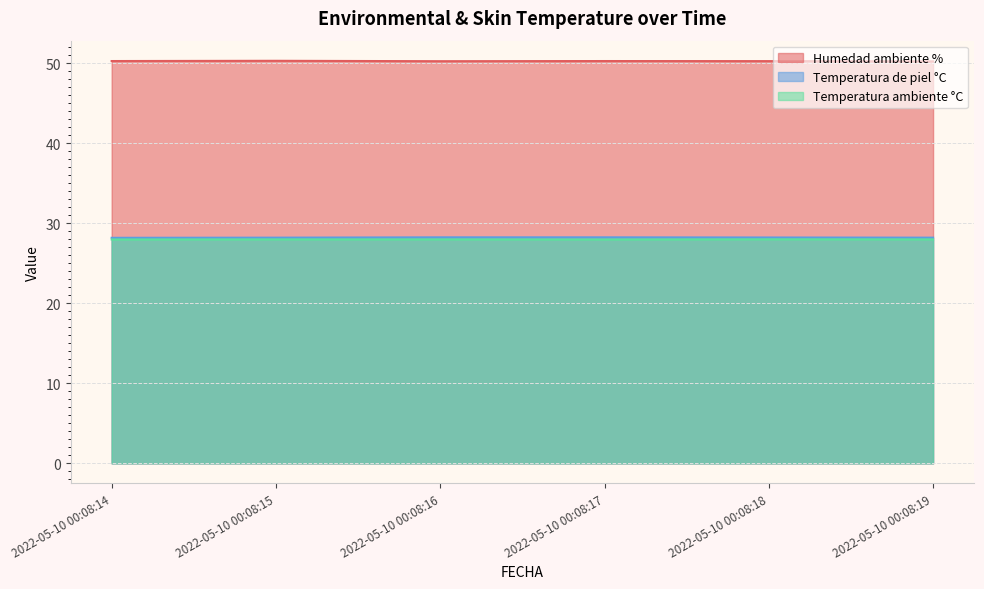

True or false: Temperatura de piel °C has more than 2 points higher than both neighbors.

False